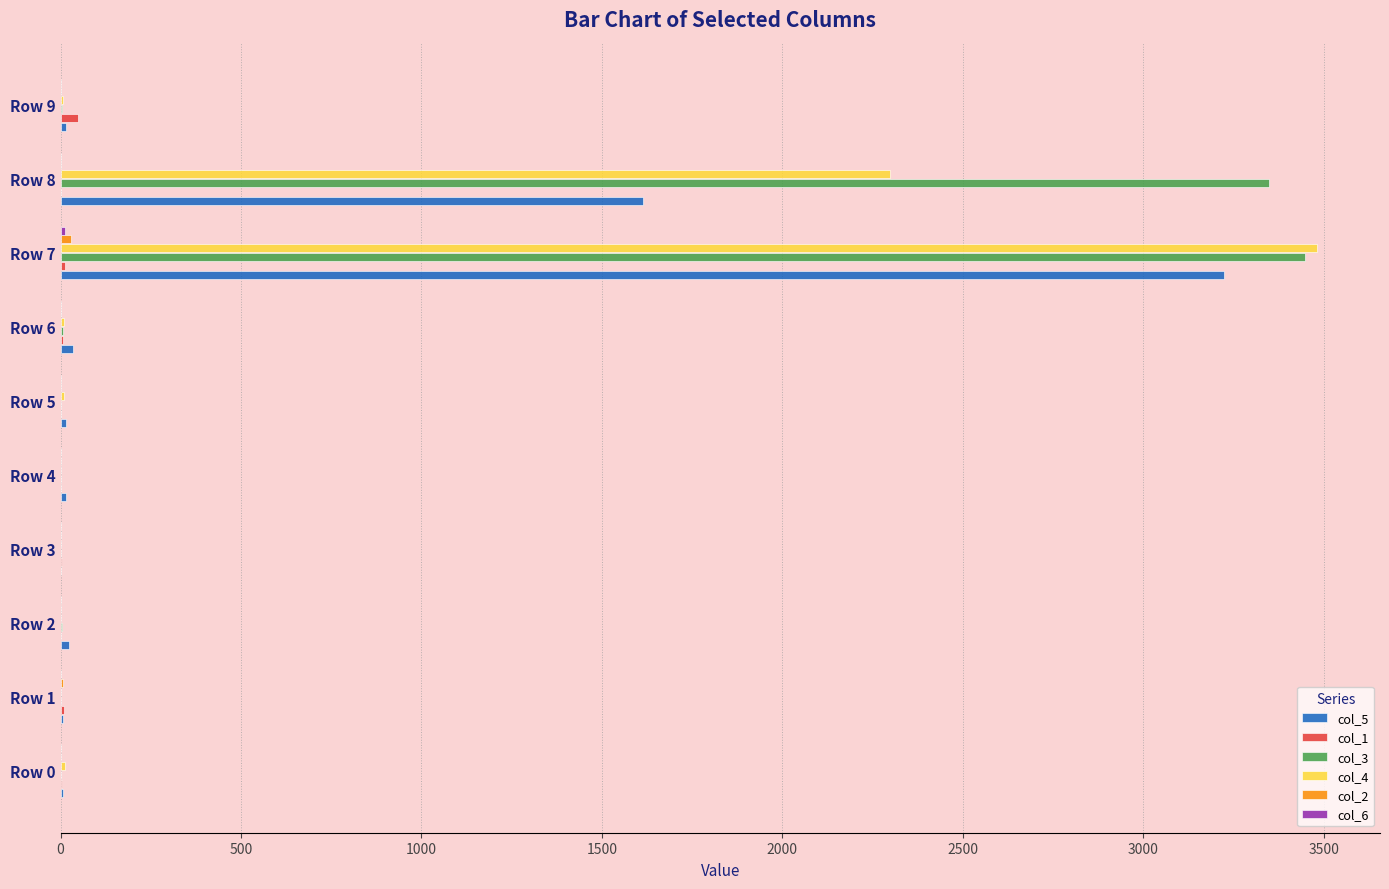

At which category is the sum across all series the highest?

Row 7